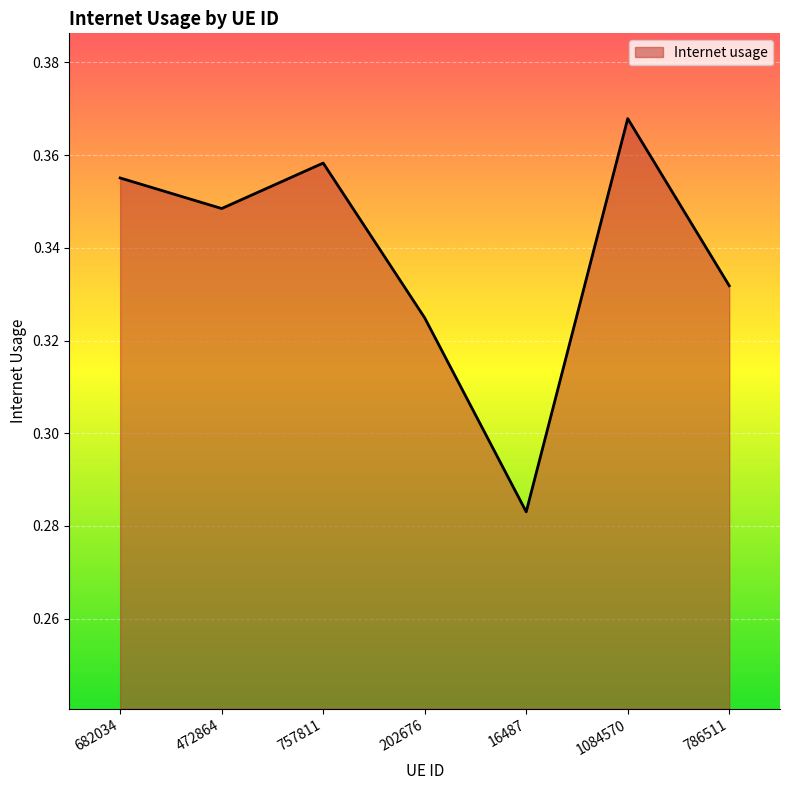

What is the sum of the values at 757811 and 786511?

0.7